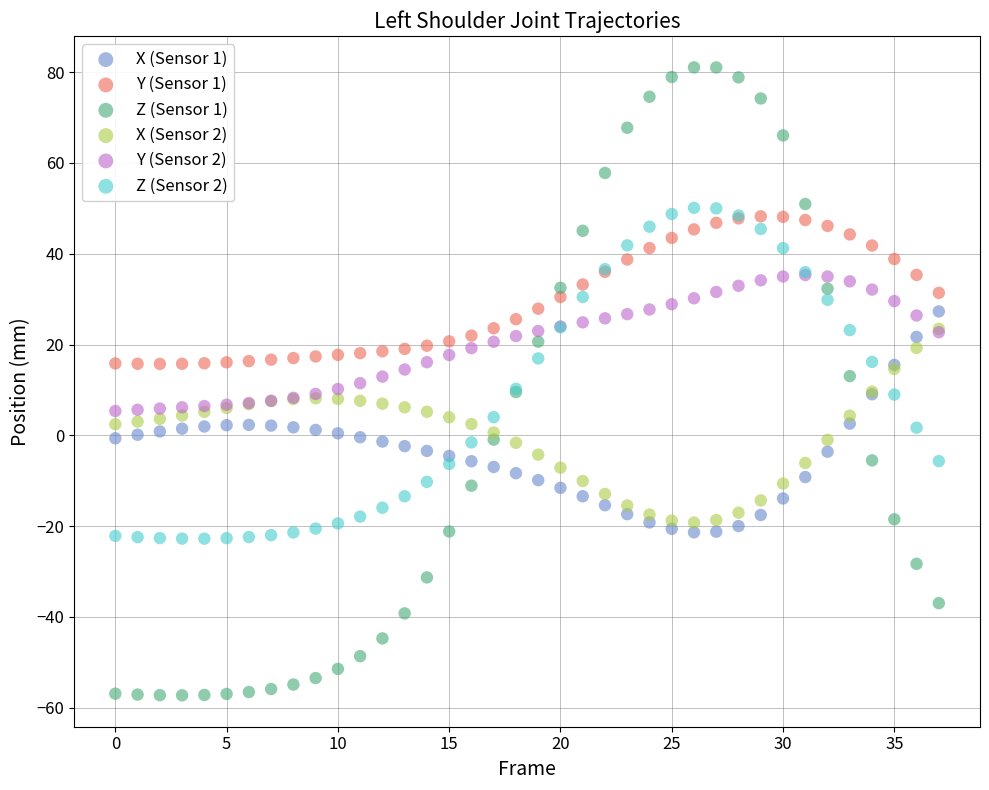

Which series reaches the maximum Y coordinate?

Z (Sensor 1)